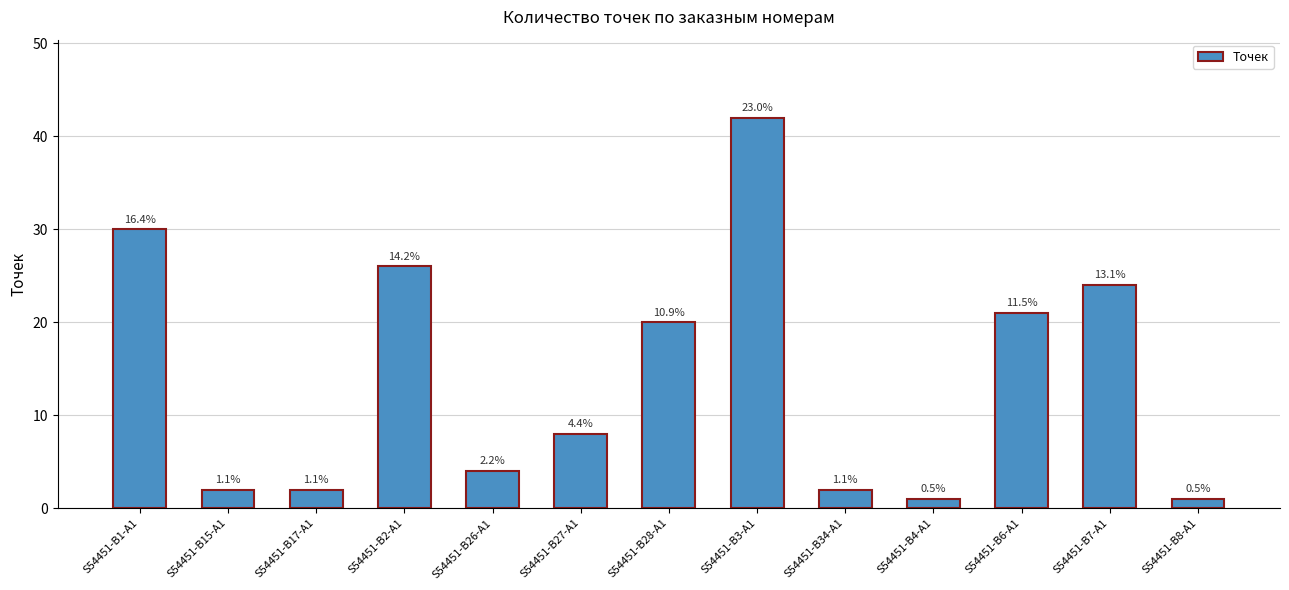

What is the difference between the maximum and minimum values?

41